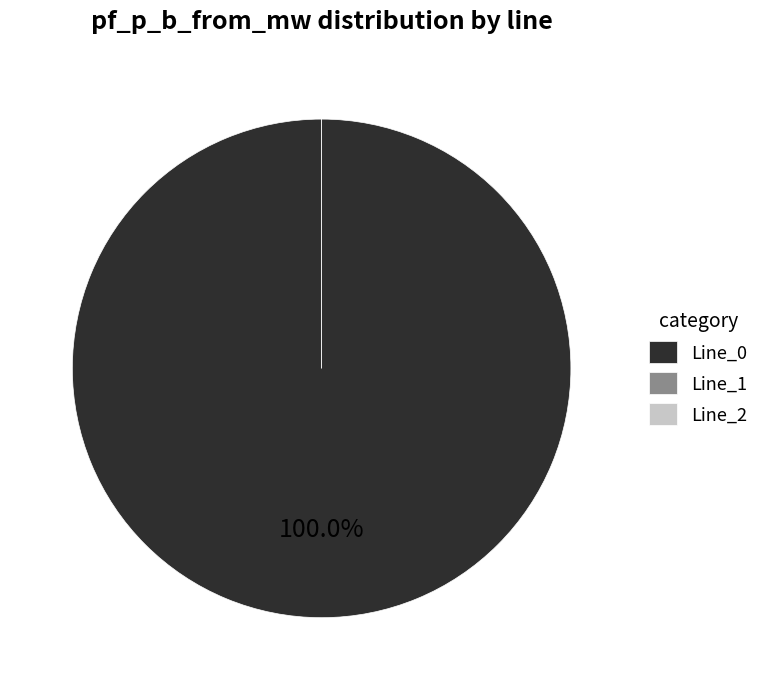

To the nearest percent, what is the difference between the Line_2 and Line_0 slice percentages?

100%